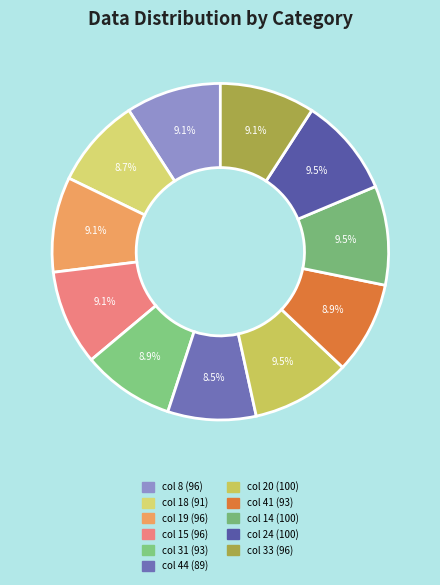

Count the number of slices in the pie.

11